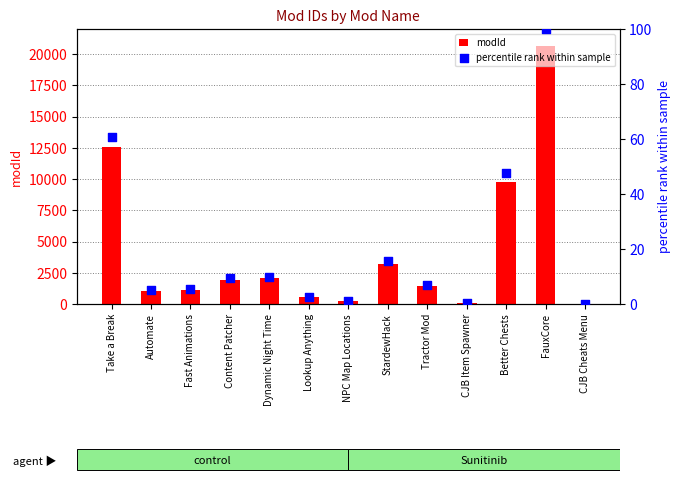

Is the value of percentile rank within sample at Automate greater than the value of modId at Fast Animations?

No